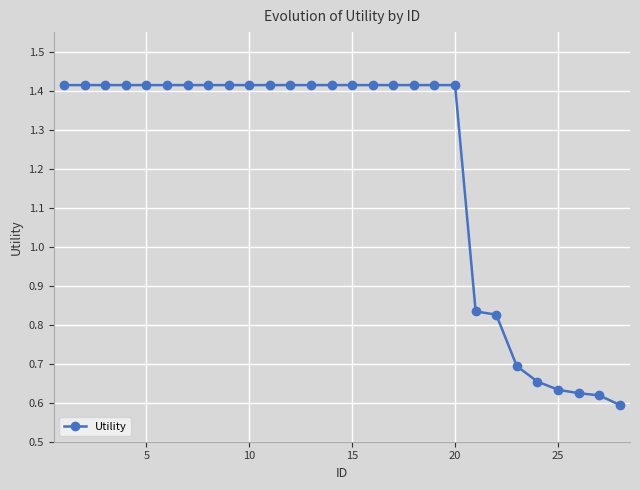

What is the average value?

1.2